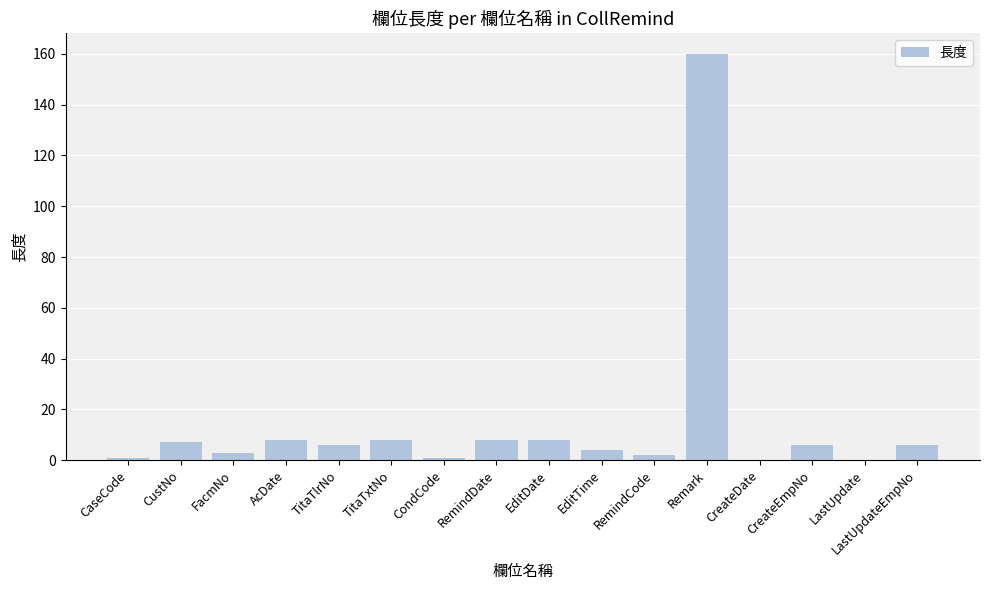

What is the average value?

14